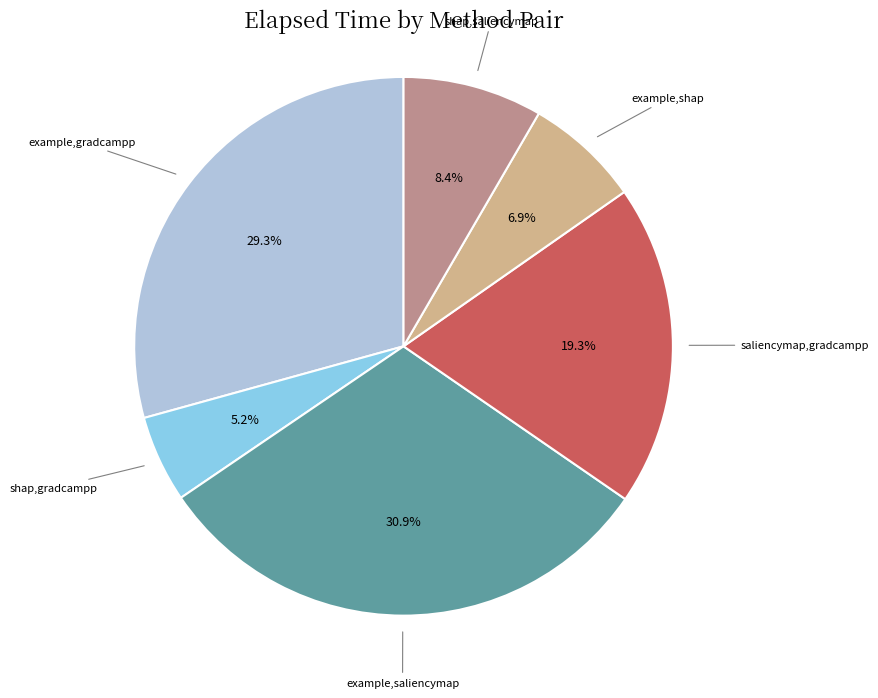

What is the total percentage of example,shap and shap,gradcampp?

12.1%